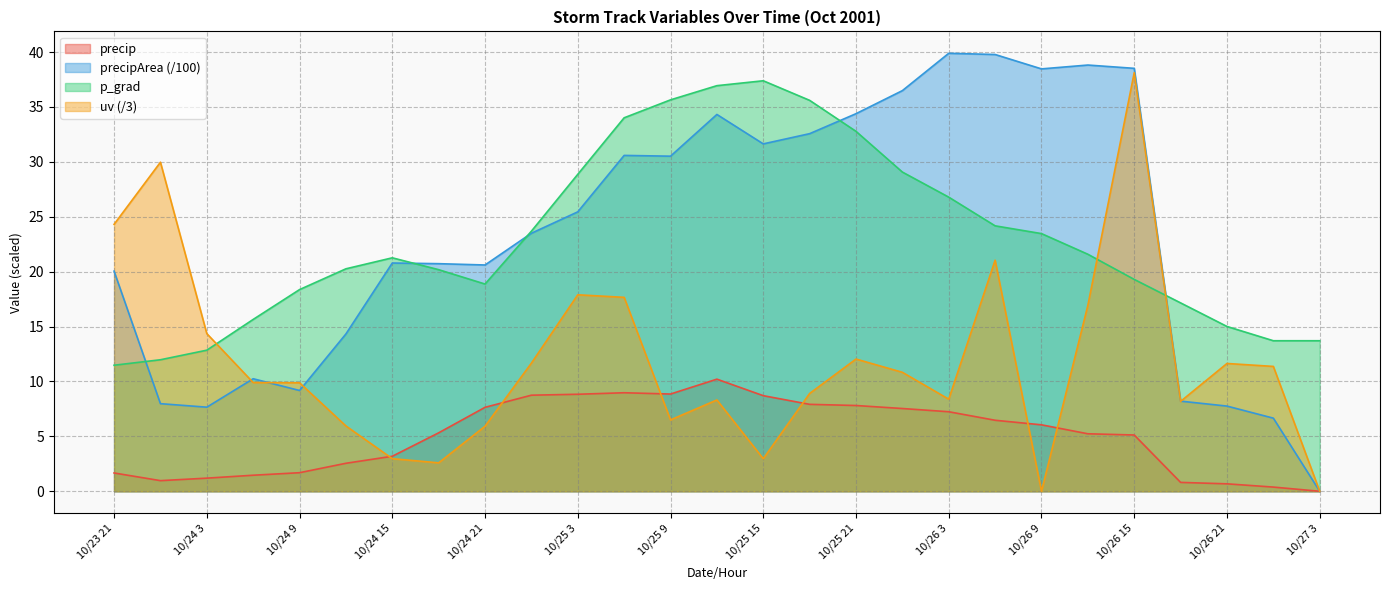

What is the label of the 24th point from the left?

10/26 18